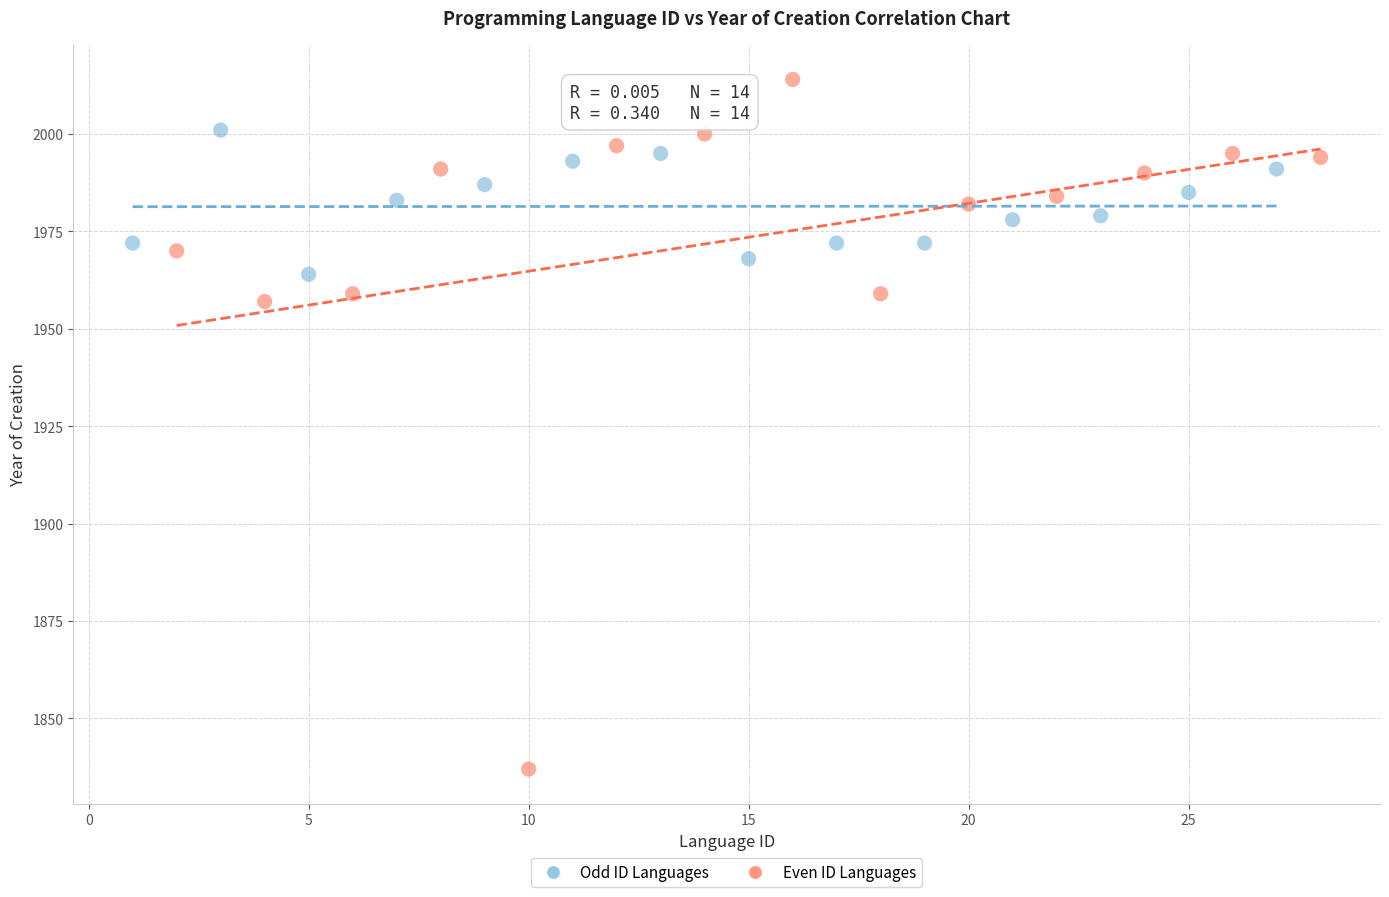

Which series contains the highest Y value?

Even ID Languages